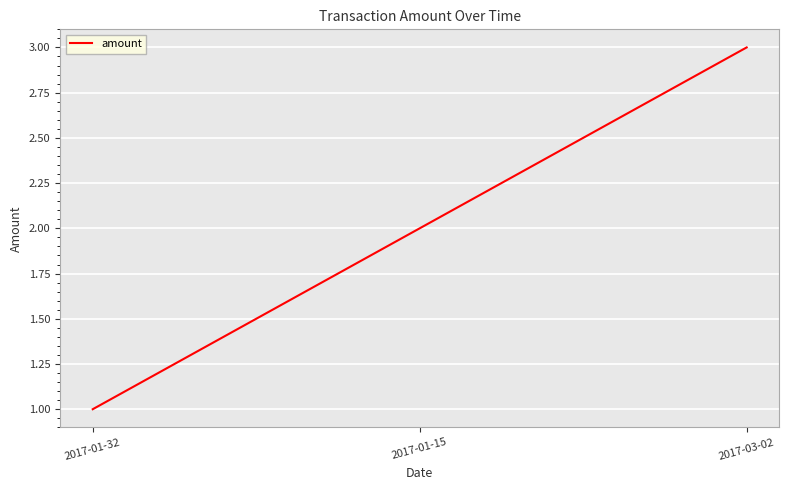

Which category has the highest value across all series?

2017-03-02